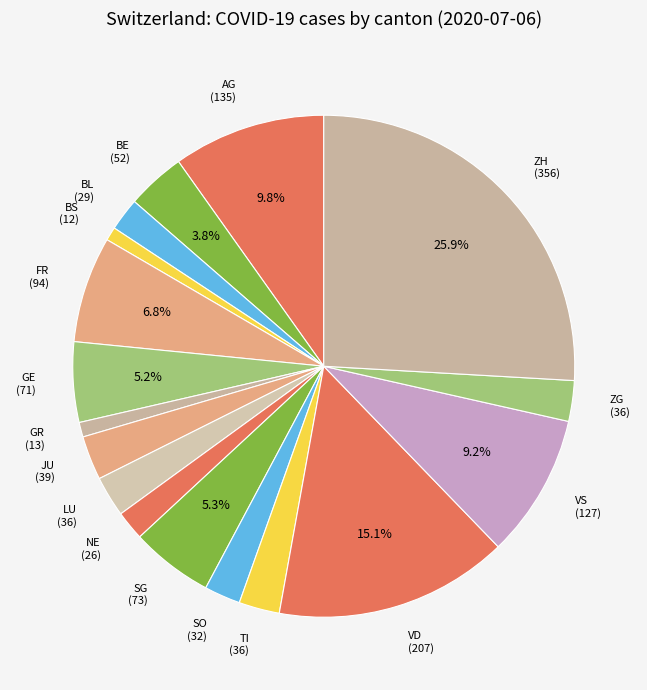

How many slices are in this pie chart?

17